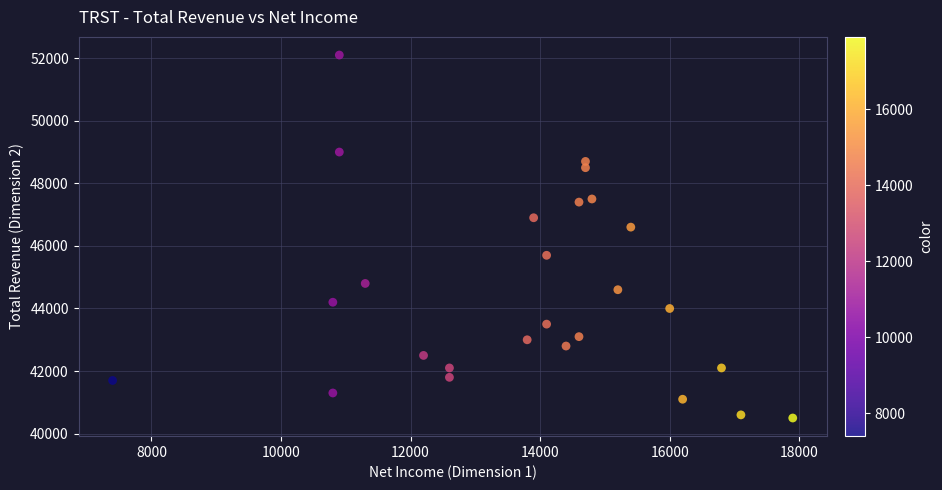

What Y value in the scatter plot is closest to 46300?

46600